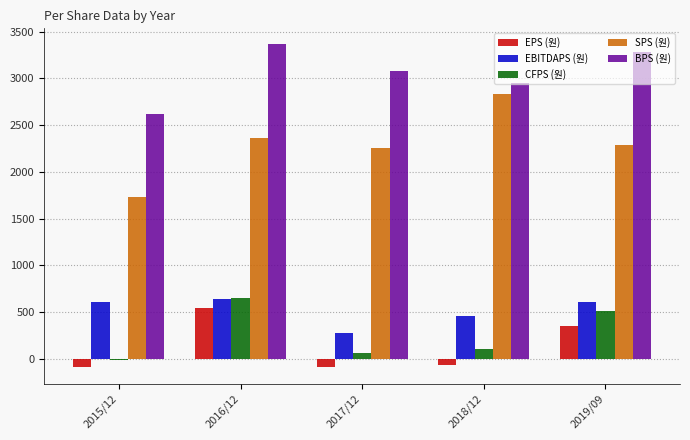

Rank the categories by SPS (원) value from lowest to highest.

2015/12, 2017/12, 2019/09, 2016/12, 2018/12